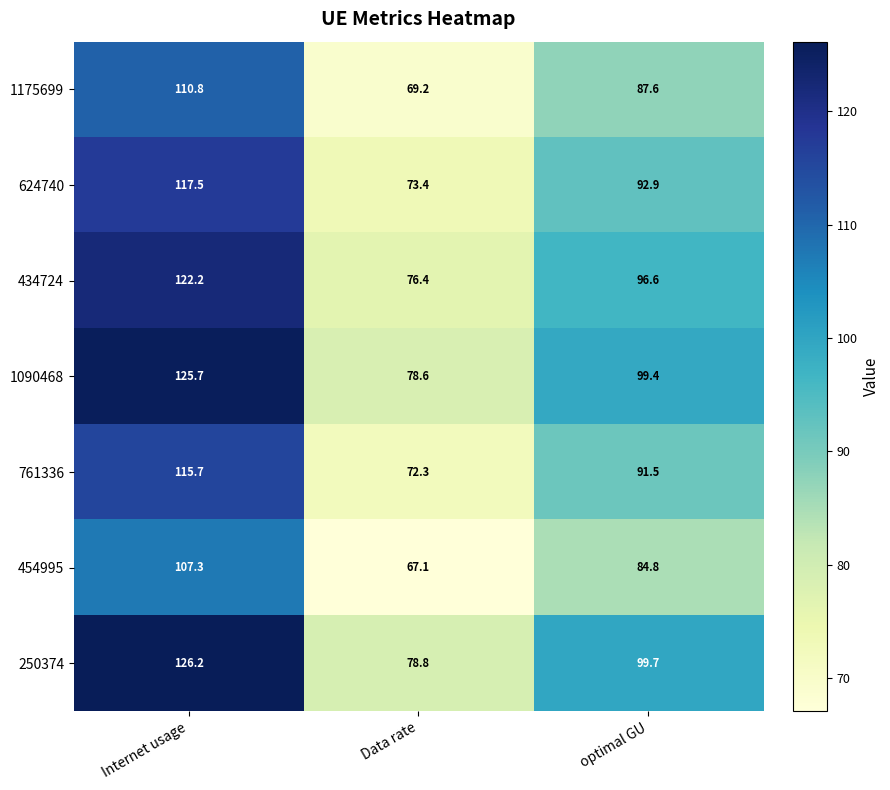

What is the total value across all series at Internet usage?

825.4